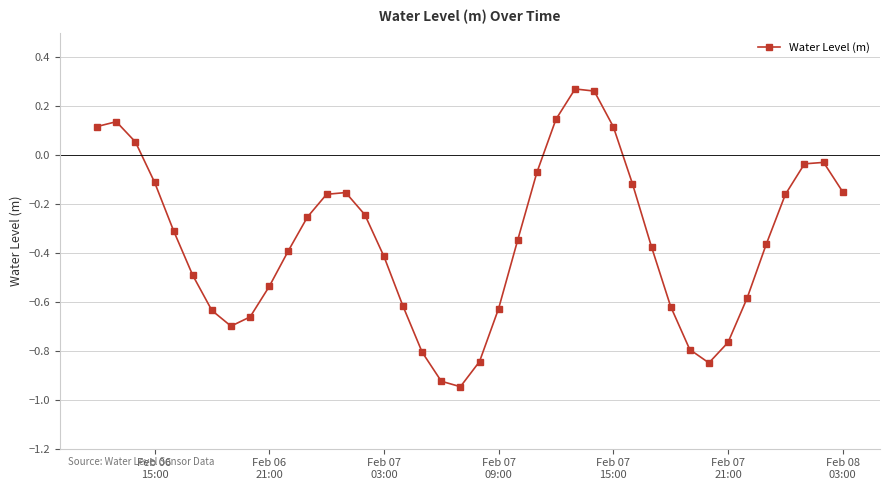

What is the sum of all values?

-14.0